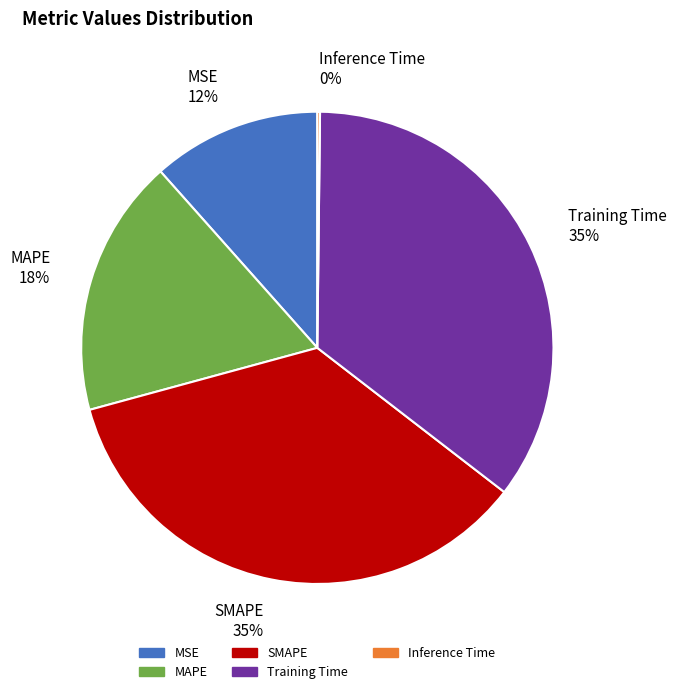

Combined, do MAPE 18% and MSE 12% account for over 50%?

No